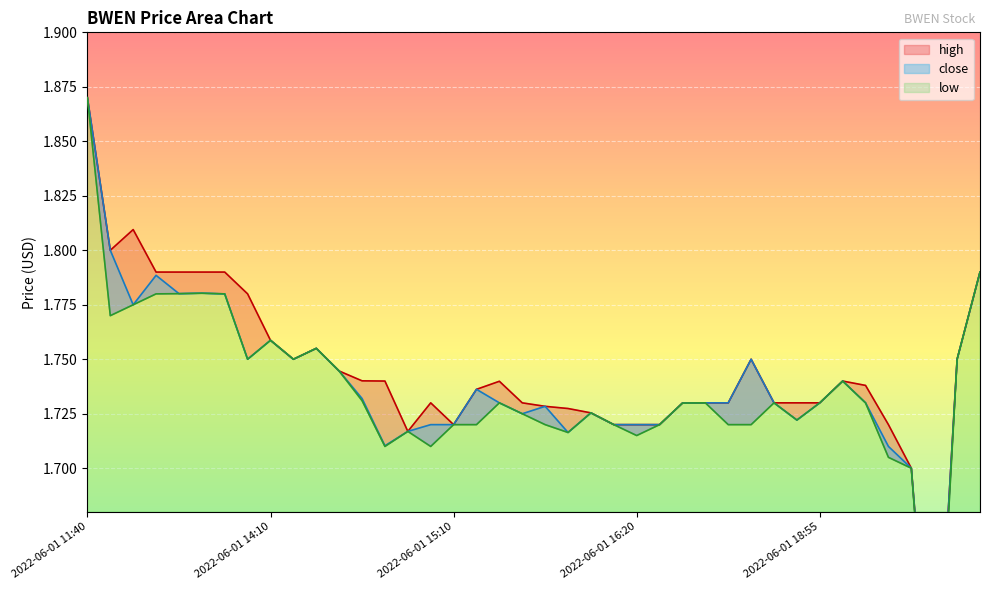

Is it true that close equals 1.7 at 2022-06-01 14:30?

True